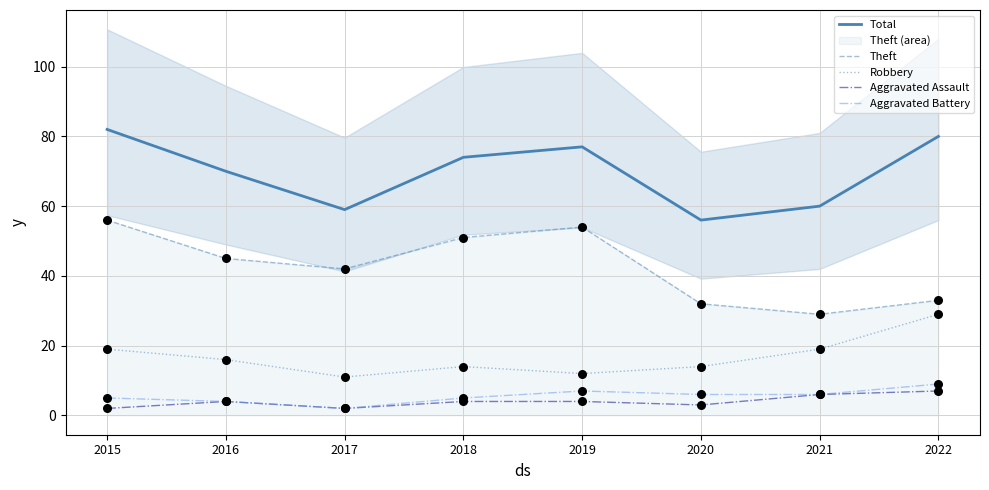

Which series contains the highest Y value?

Total